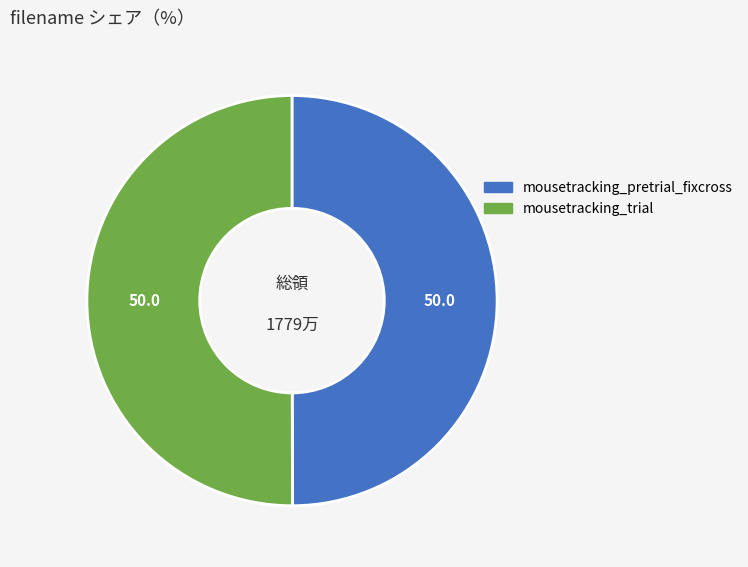

Approximately how many times larger is the value at mousetracking_pretrial_fixcross compared to mousetracking_trial?

1.0